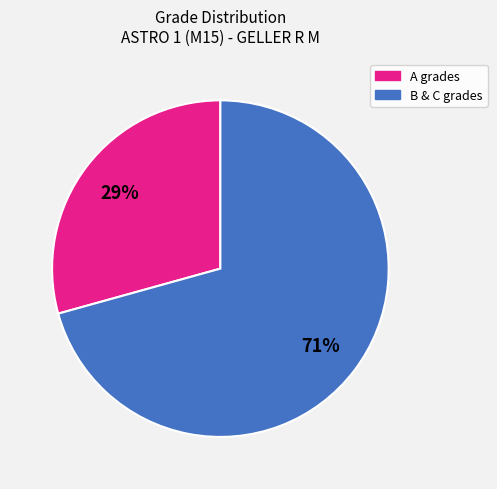

To the nearest percent, what is the average slice percentage?

50%